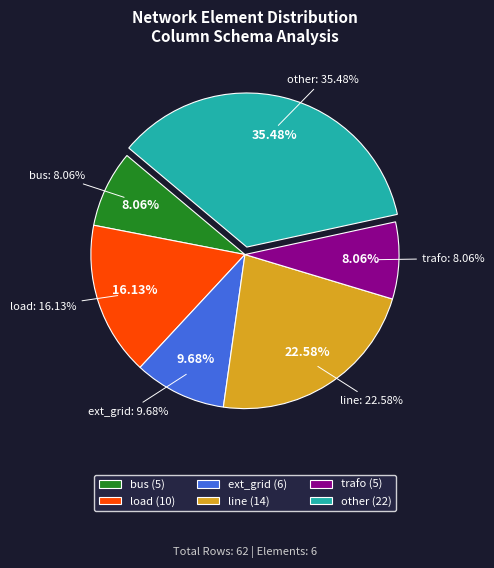

To the nearest percent, what is the combined percentage of bus and line?

31%